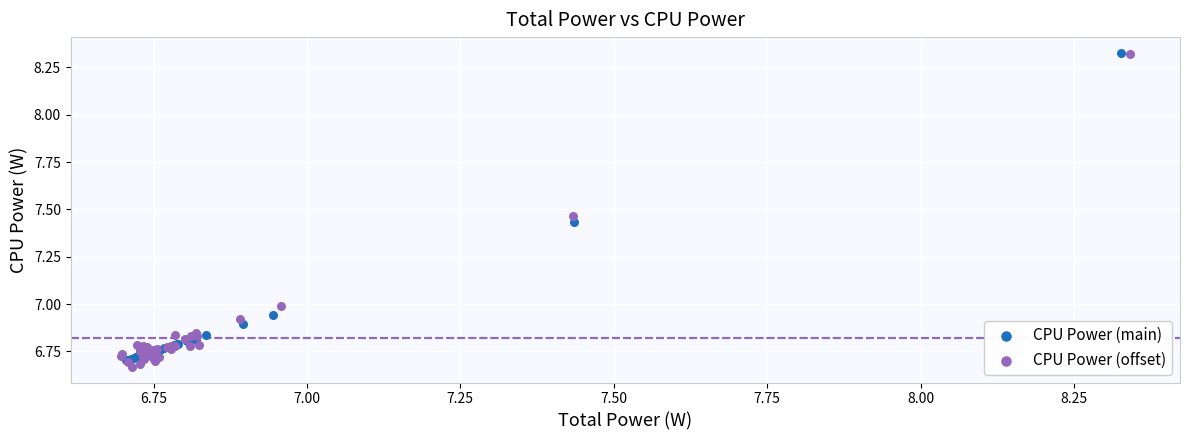

Which series reaches the minimum Y coordinate?

CPU Power (offset)